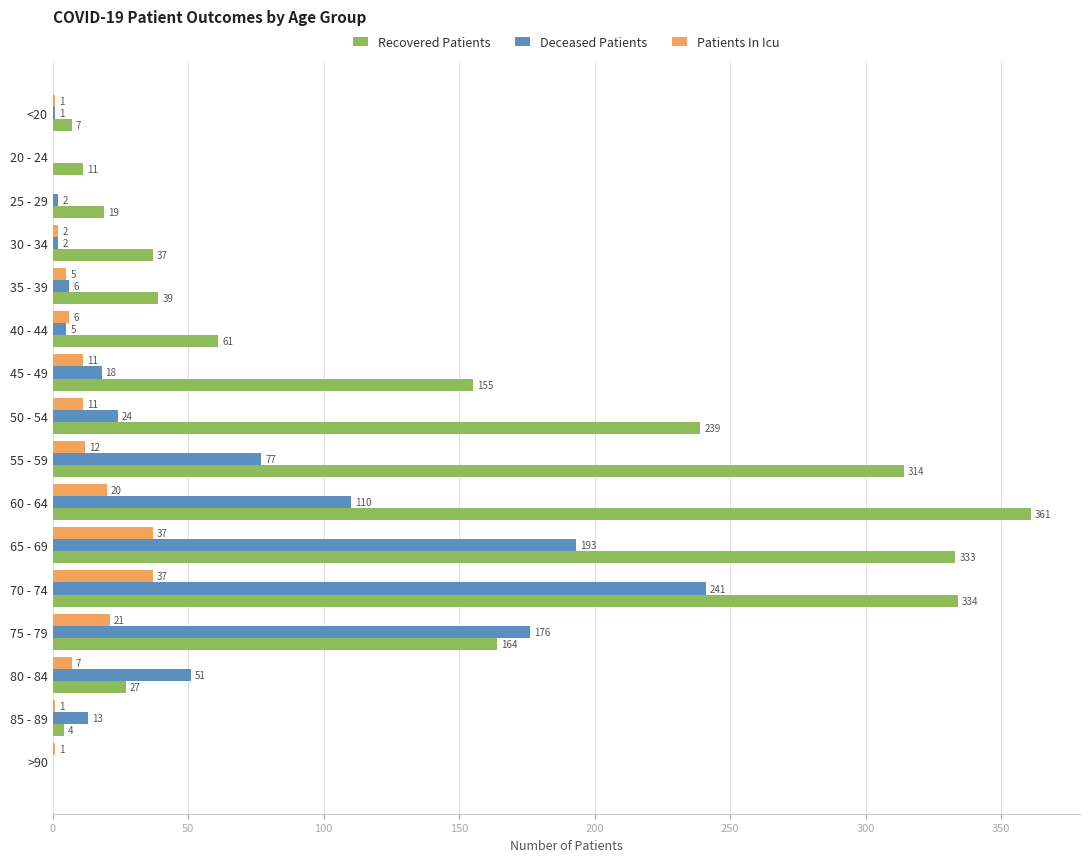

Where is Recovered Patients nearest to the value 180?

75 - 79